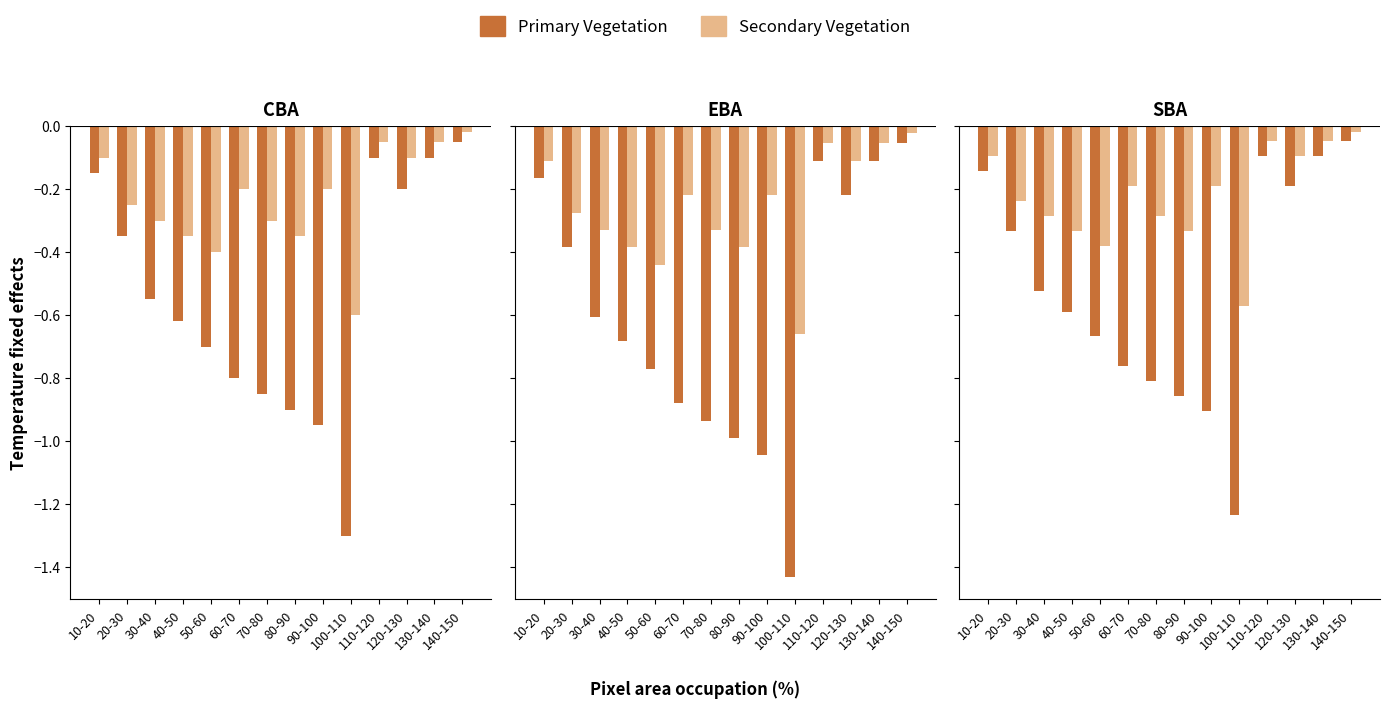

Which category has the lowest value in the Base Min series?

100-110